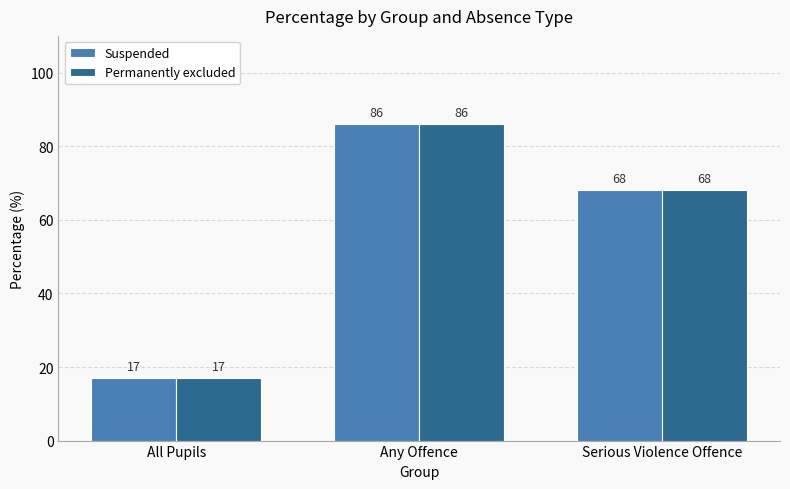

List the labels in order of Permanently excluded value, smallest first.

All Pupils, Serious Violence Offence, Any Offence